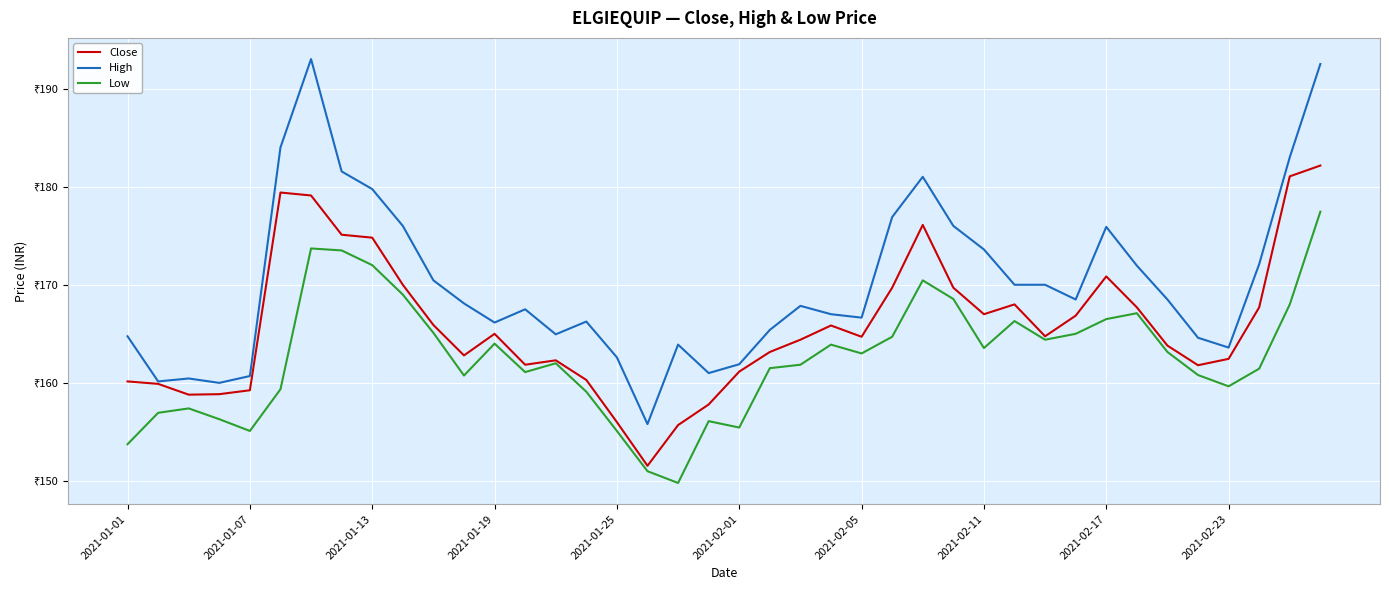

True or false: High and Low intersect in this chart.

False